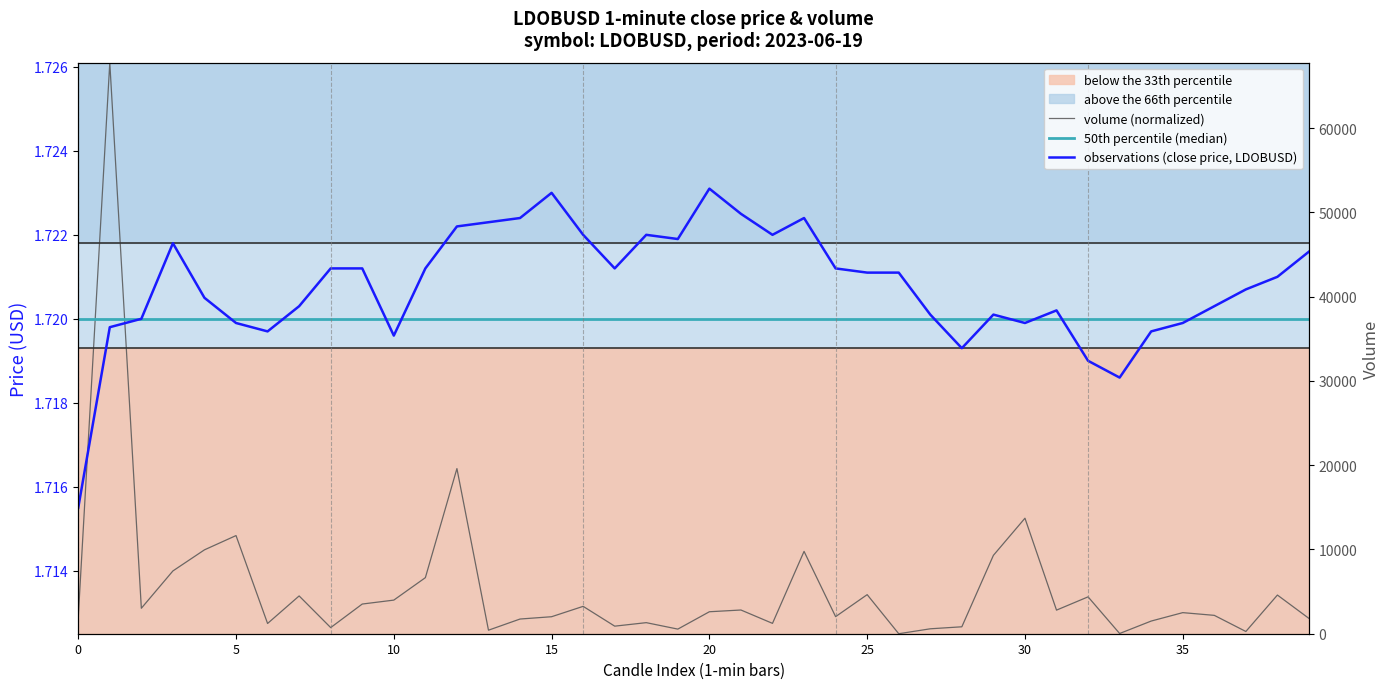

True or false: observations (close price, LDOBUSD) has a value of 3.0 at 11.

False